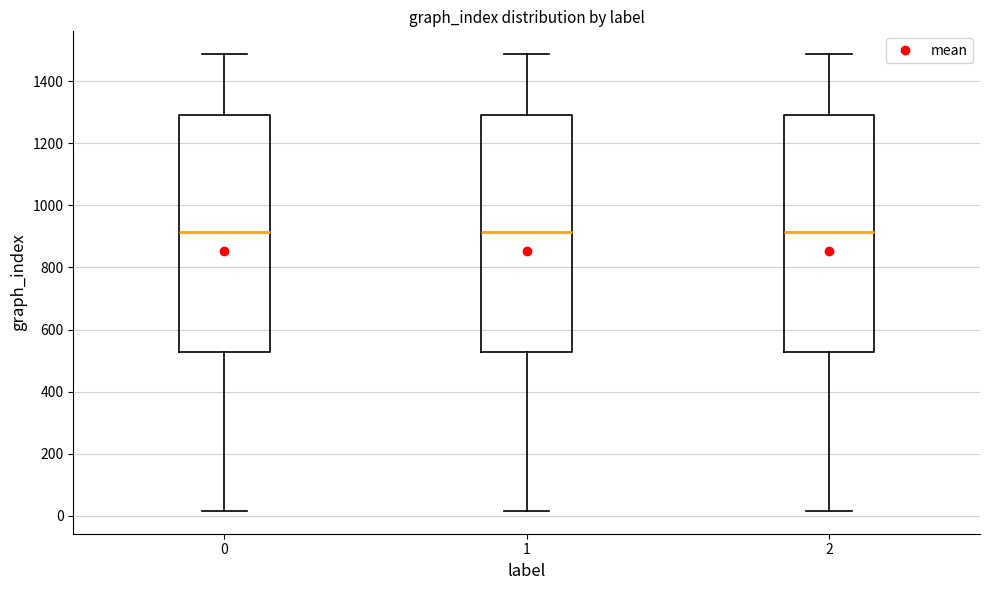

Reading left to right, read every box against the y-axis: the position of its median line, the range the box covers, and the ends of its whiskers. The values are not printed on the chart, so give them approximately, as read against the axis.

0: median 920, box 520 to 1300, whiskers 20 to 1480
1: median 920, box 520 to 1300, whiskers 20 to 1480
2: median 920, box 520 to 1300, whiskers 20 to 1480